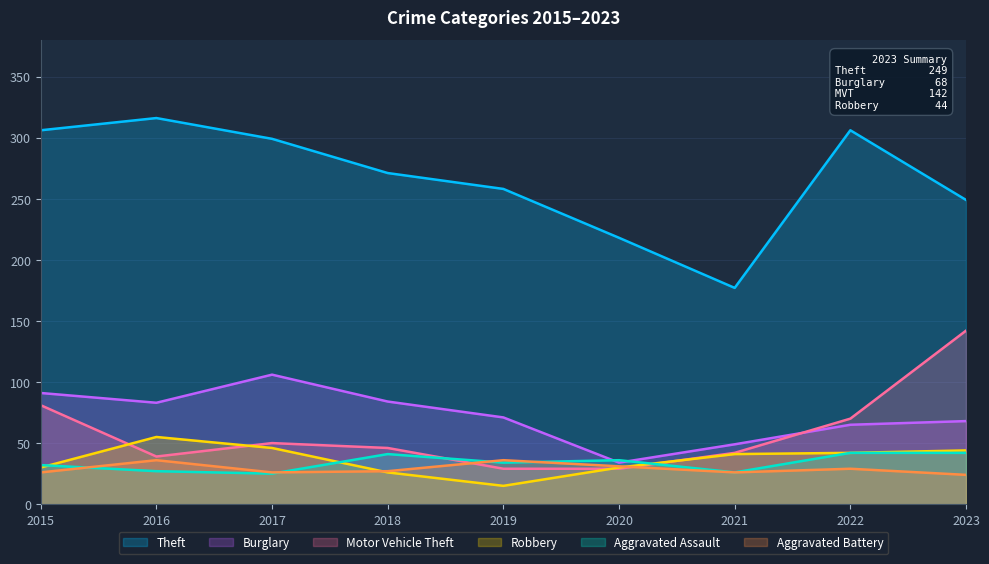

At which category is the sum across all series the highest?

2023